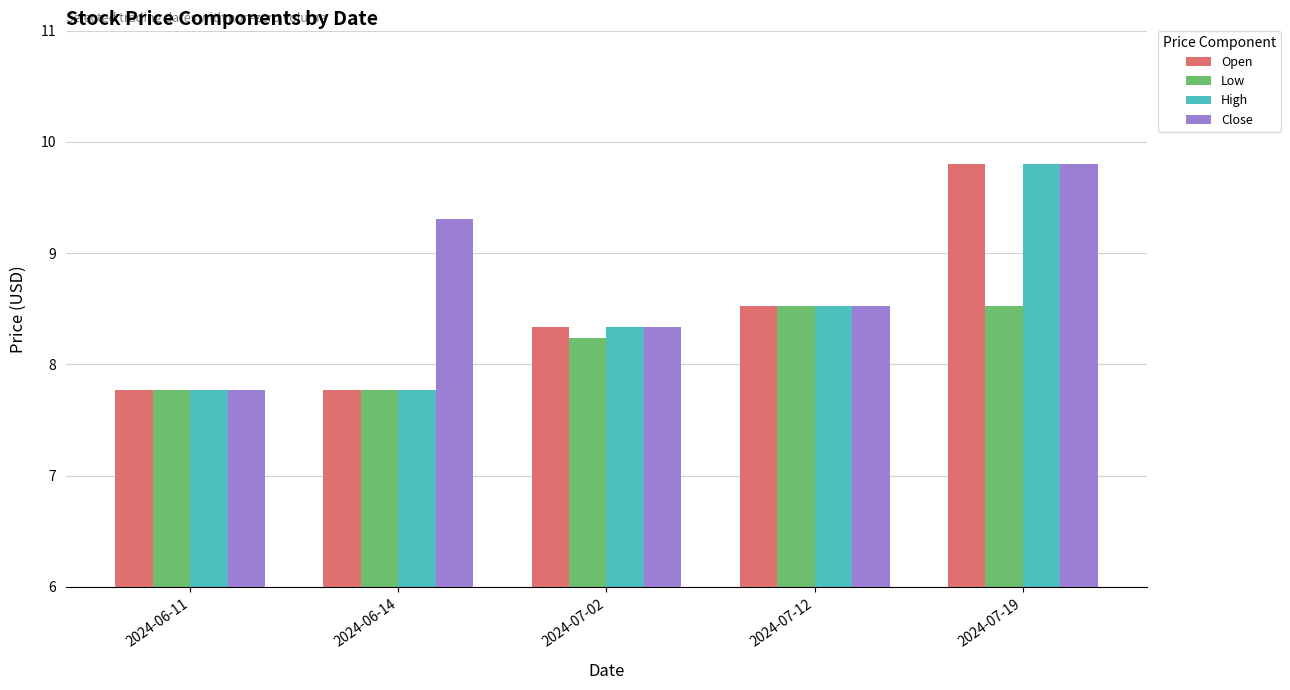

Which series has the largest total across all categories?

Close